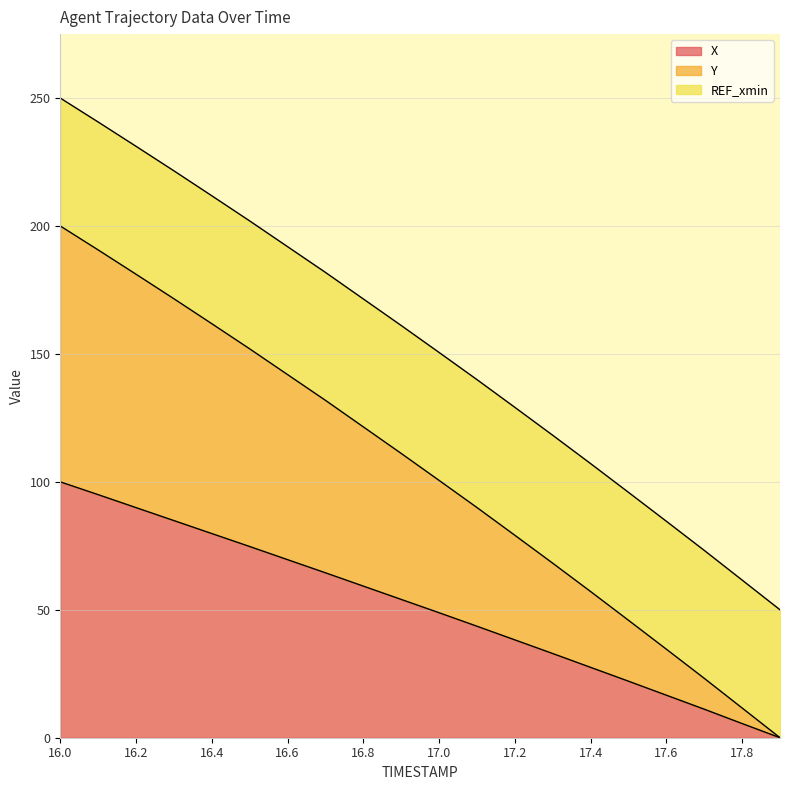

How many values in Y are above zero?

19